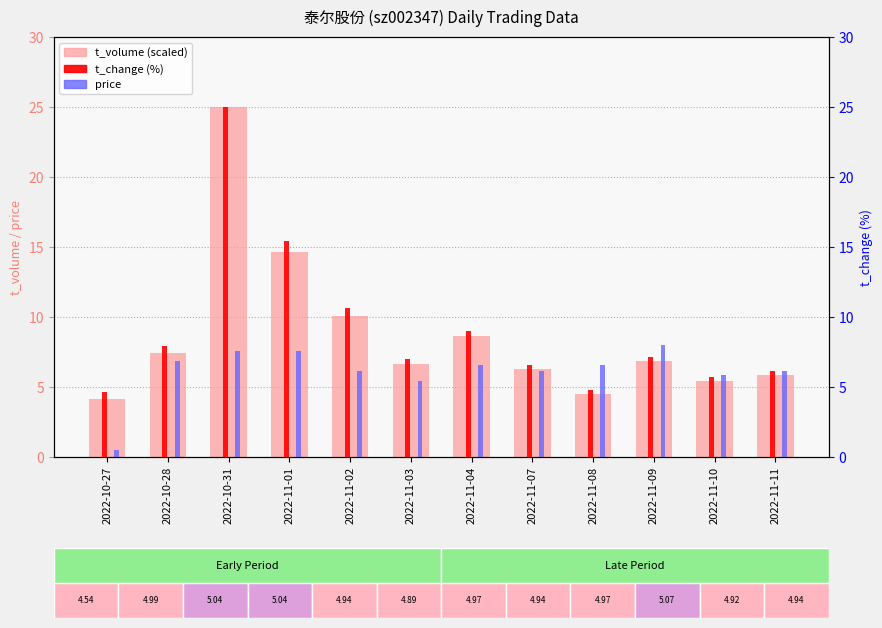

Reading left to right, transcribe all the data shown in this chart.

t_volume (scaled): 2022-10-27=4.1	2022-10-28=7.4	2022-10-31=25.0	2022-11-01=14.7	2022-11-02=10.1	2022-11-03=6.6	2022-11-04=8.6	2022-11-07=6.3	2022-11-08=4.5	2022-11-09=6.9	2022-11-10=5.4	2022-11-11=5.9
price: 2022-10-27=0.5	2022-10-28=6.9	2022-10-31=7.6	2022-11-01=7.6	2022-11-02=6.2	2022-11-03=5.5	2022-11-04=6.6	2022-11-07=6.2	2022-11-08=6.6	2022-11-09=8.0	2022-11-10=5.9	2022-11-11=6.2
t_change: 2022-10-27=4.7	2022-10-28=8.0	2022-10-31=25.0	2022-11-01=15.4	2022-11-02=10.6	2022-11-03=7.0	2022-11-04=9.0	2022-11-07=6.6	2022-11-08=4.8	2022-11-09=7.1	2022-11-10=5.7	2022-11-11=6.2